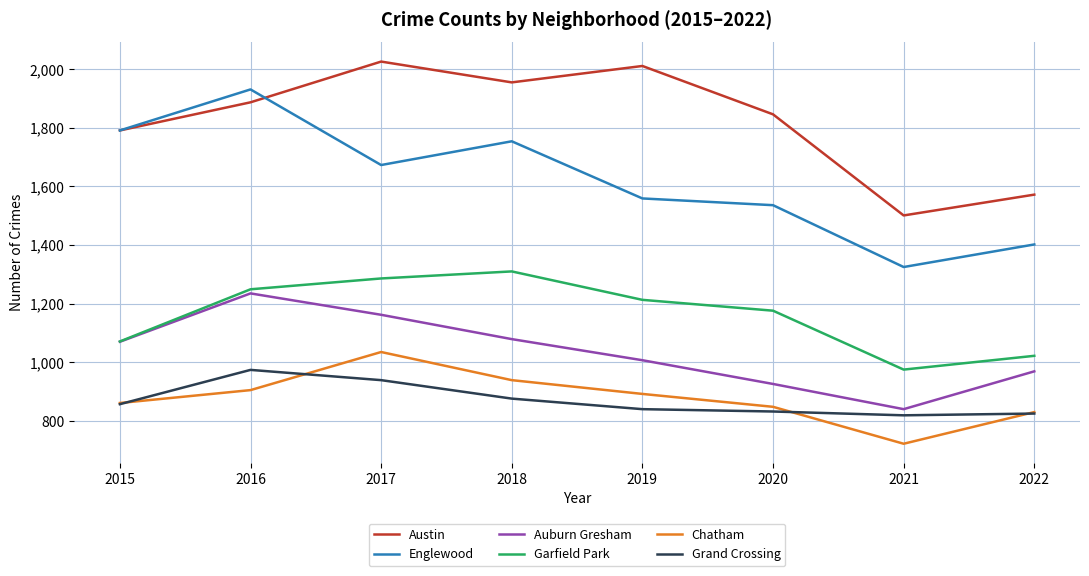

True or false: Auburn Gresham and Chatham cross at least once.

False